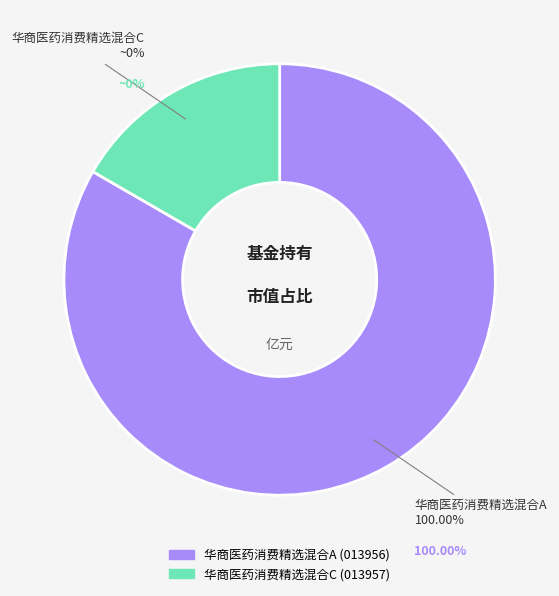

Rank the categories by value from lowest to highest.

华商医药消费精选混合C, 华商医药消费精选混合A